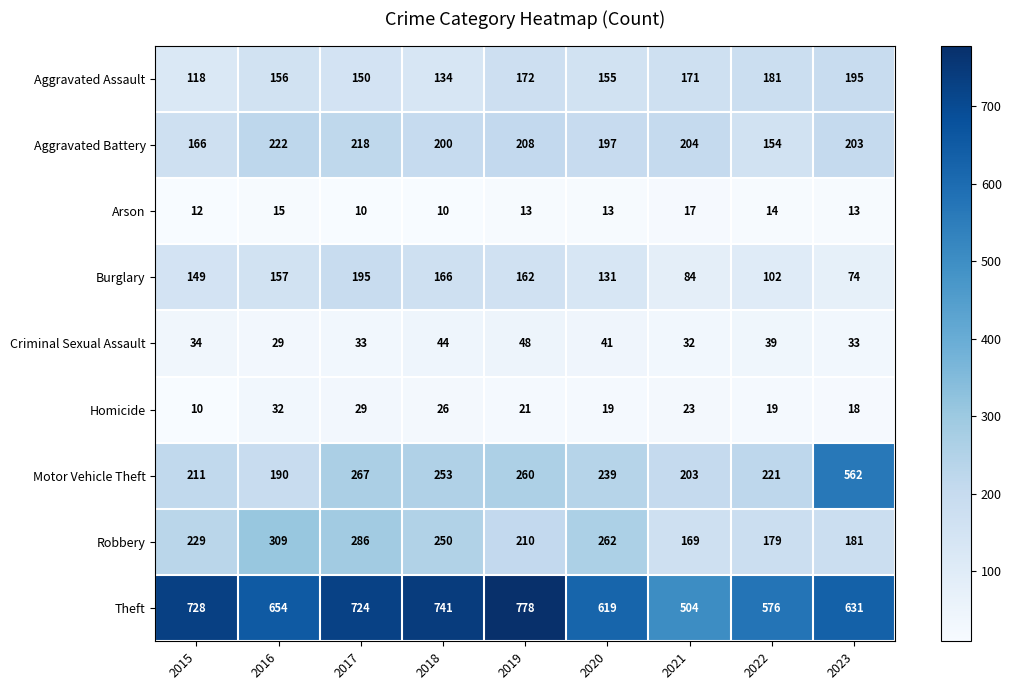

What is the sum of the Motor Vehicle Theft values at 2015 and 2019?

471